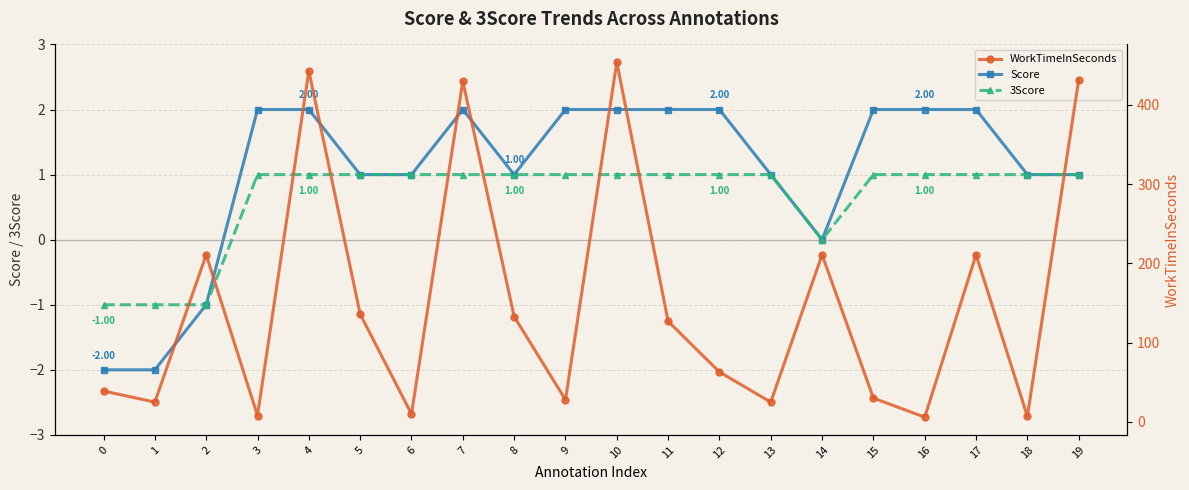

True or false: WorkTimeInSeconds and Score intersect in this chart.

False